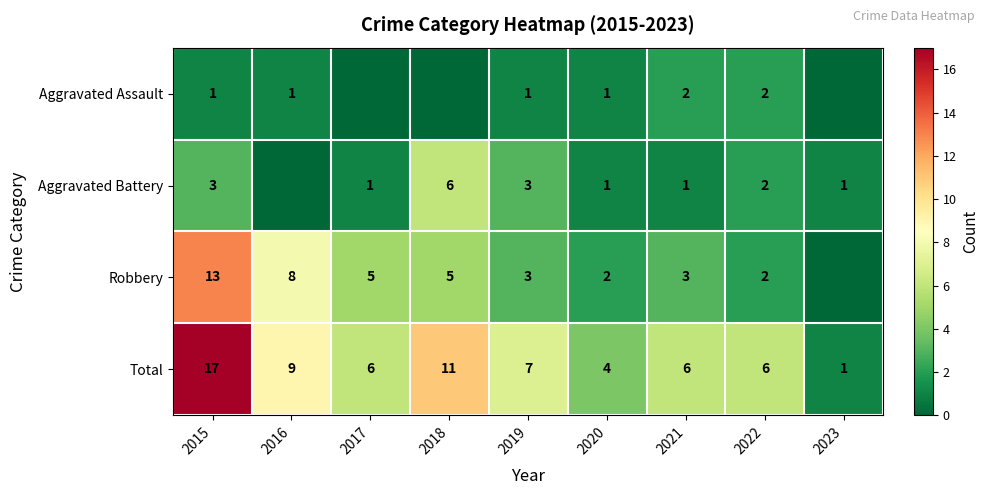

Is the value of Aggravated Battery at 2015 greater than the value of Aggravated Assault at 2019?

Yes